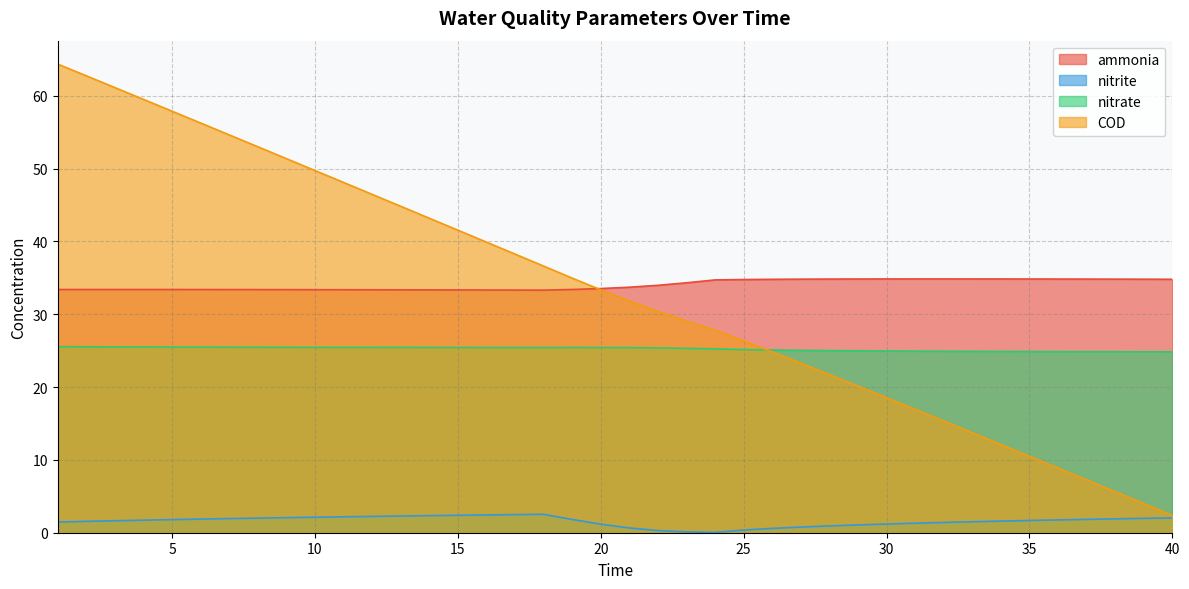

What is the minimum value for ammonia?

33.3